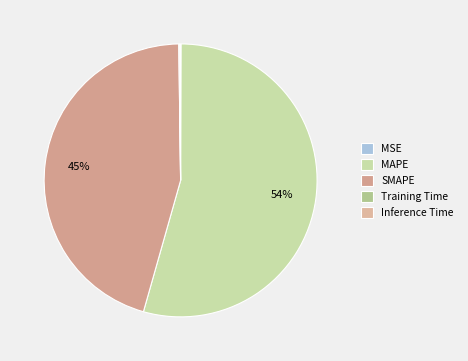

To the nearest percent, what is the difference between the largest and smallest slice percentages?

54%